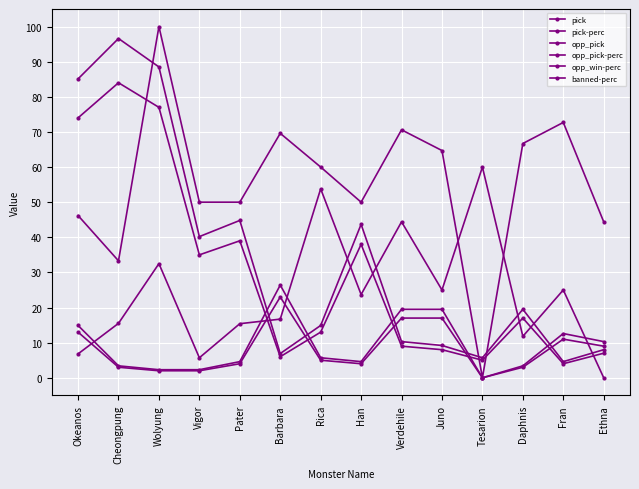

How many lines are shown in the chart?

6